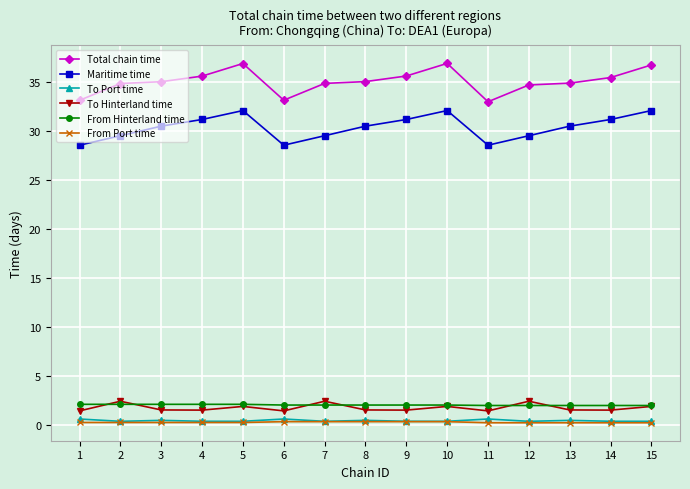

Which series has the largest range (max minus min)?

Total chain time